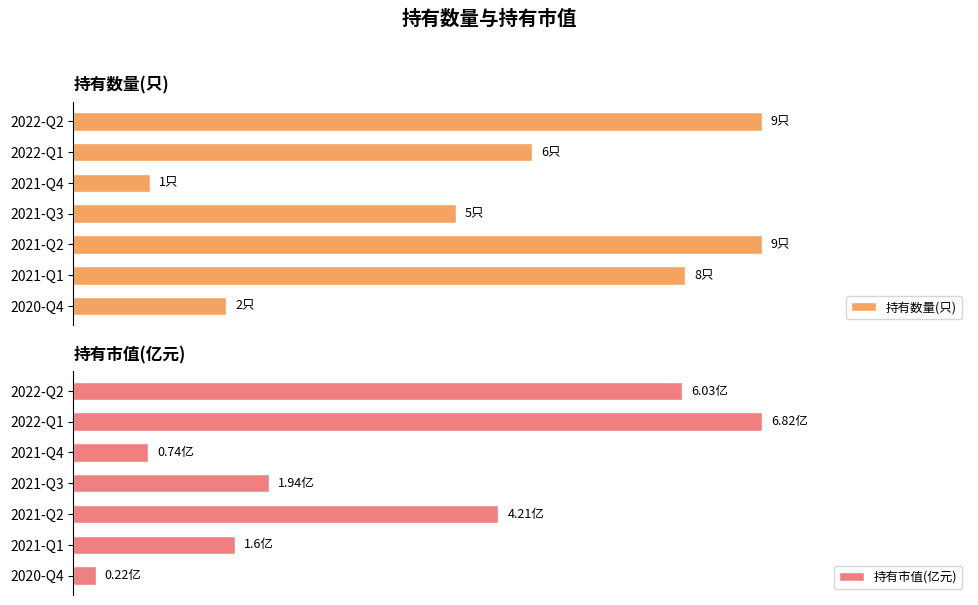

Count the number of categories in the chart.

7